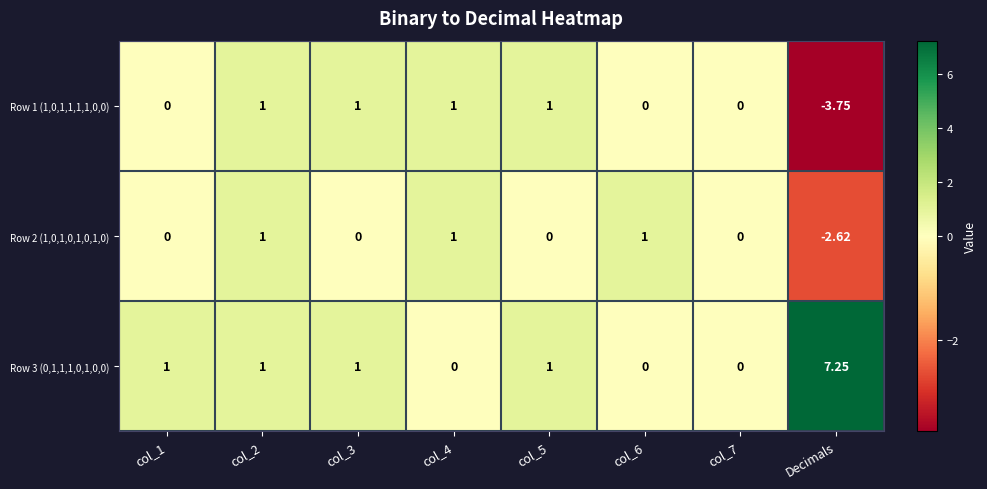

Is the value of Row 1 (1,0,1,1,1,1,0,0) at col_6 greater than the value of Row 3 (0,1,1,1,0,1,0,0) at col_2?

No